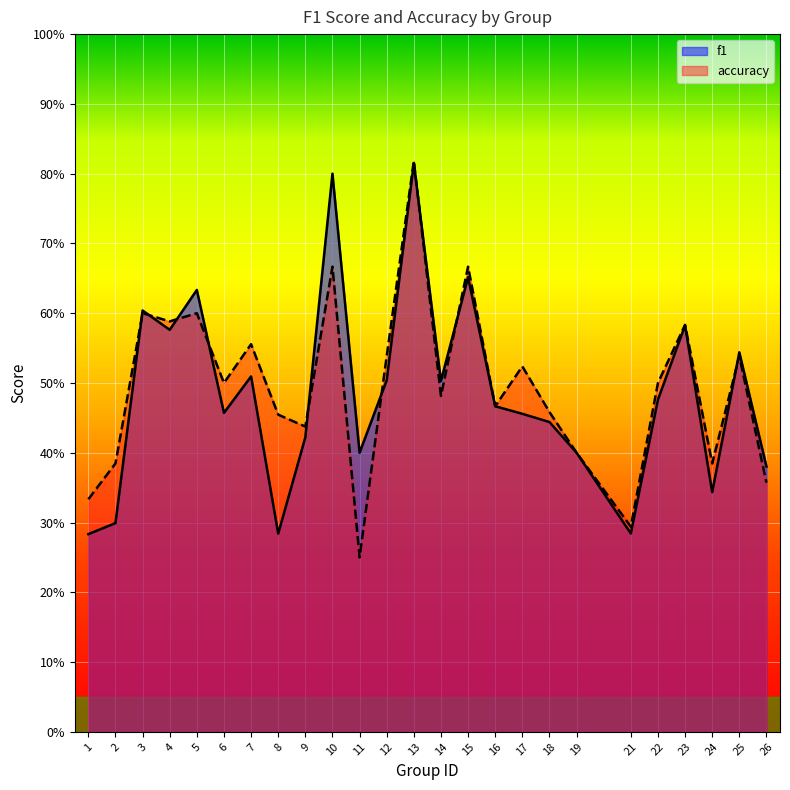

What is the difference between the f1 values at 4 and 19?

0.2